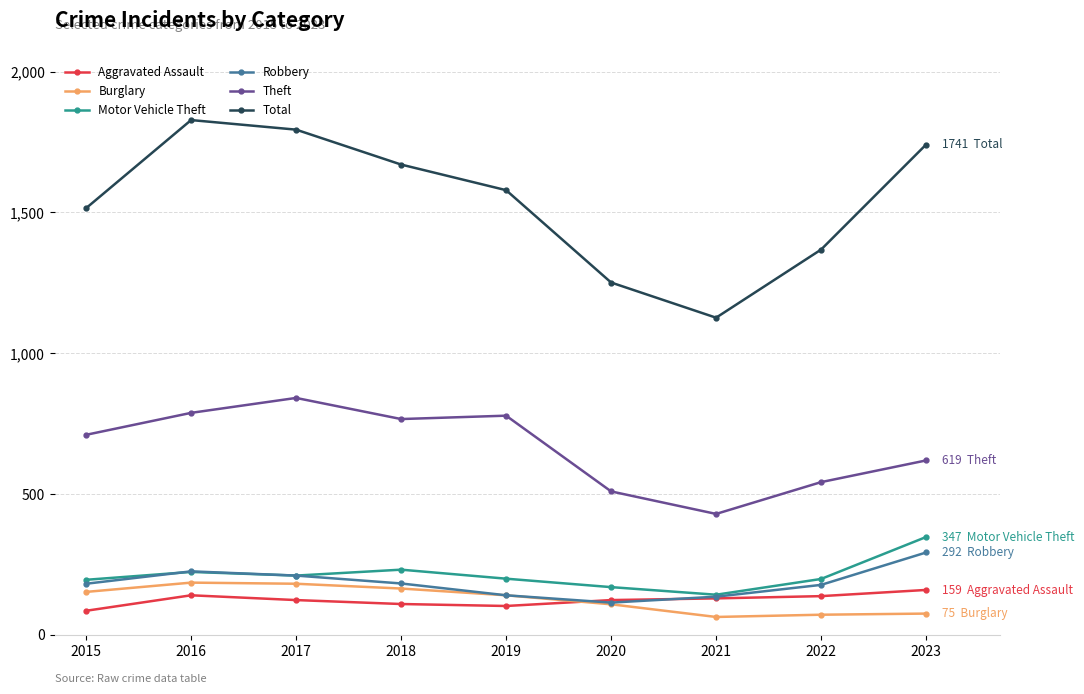

What are all the series names shown in the legend?

Aggravated Assault, Burglary, Motor Vehicle Theft, Robbery, Theft, Total